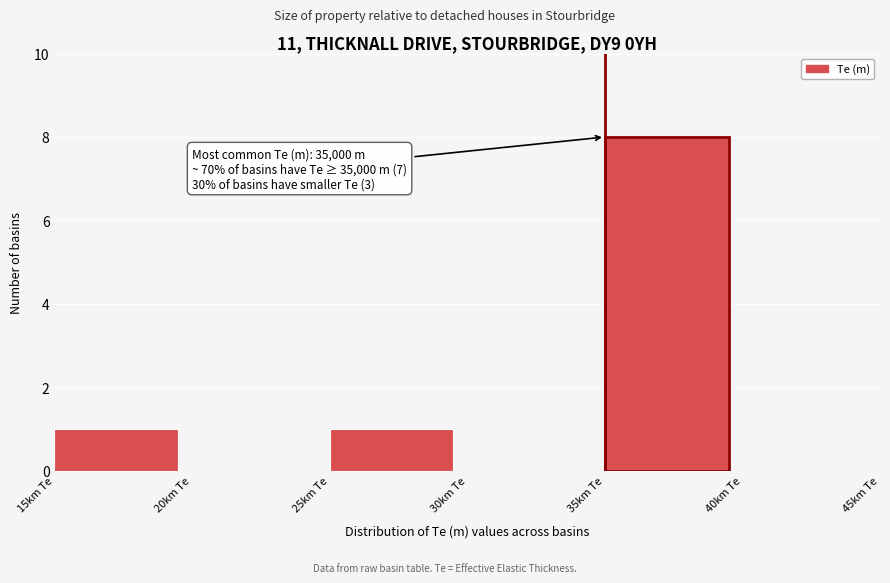

Reading left to right, extract all data points from this chart.

15km Te=1	20km Te=0	25km Te=1	30km Te=0	35km Te=8	40km Te=0